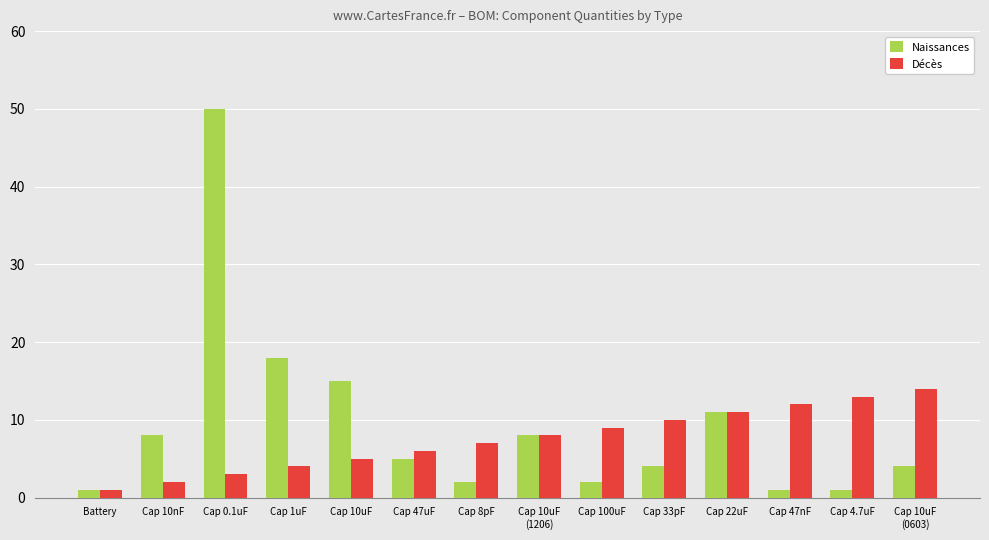

What is the smallest value displayed?

1